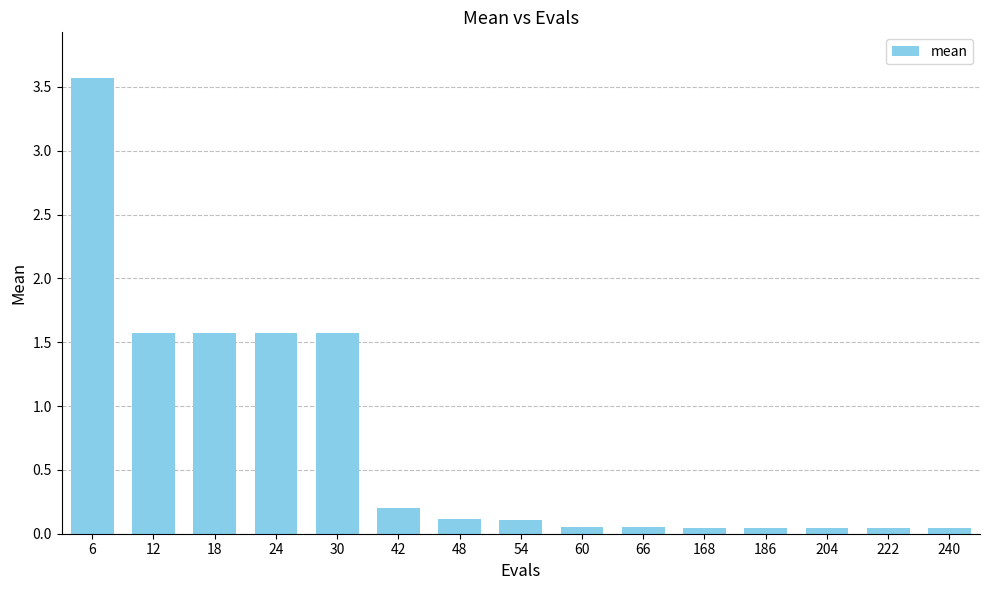

Between 6 and 54, which is larger?

6